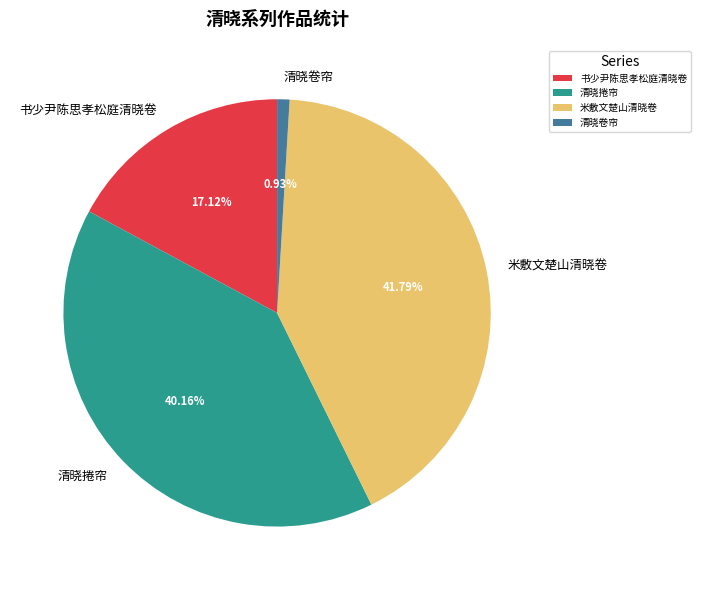

To the nearest percent, what is the difference between the largest and smallest slice percentages?

41%